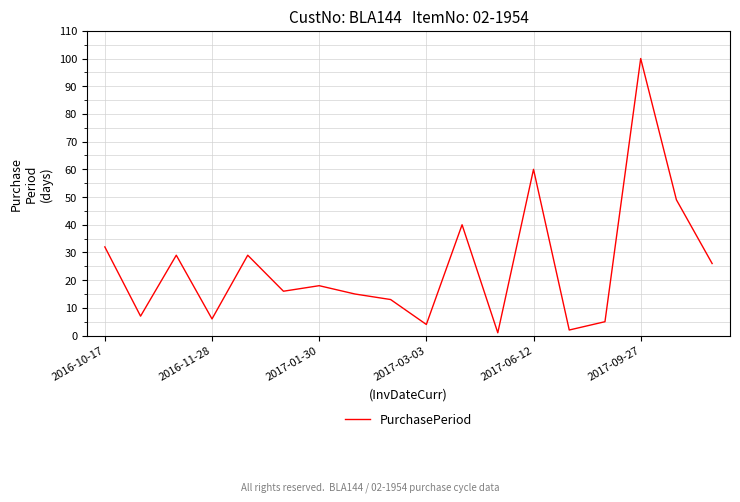

What is the greatest value displayed?

100